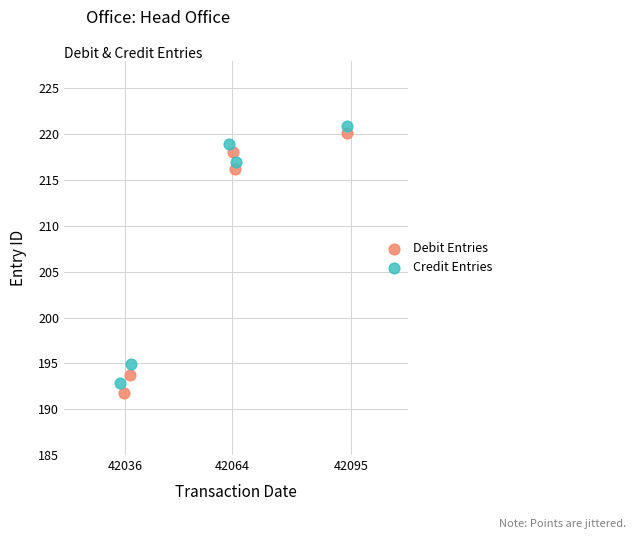

Which series has the largest Y range (max minus min)?

Debit Entries